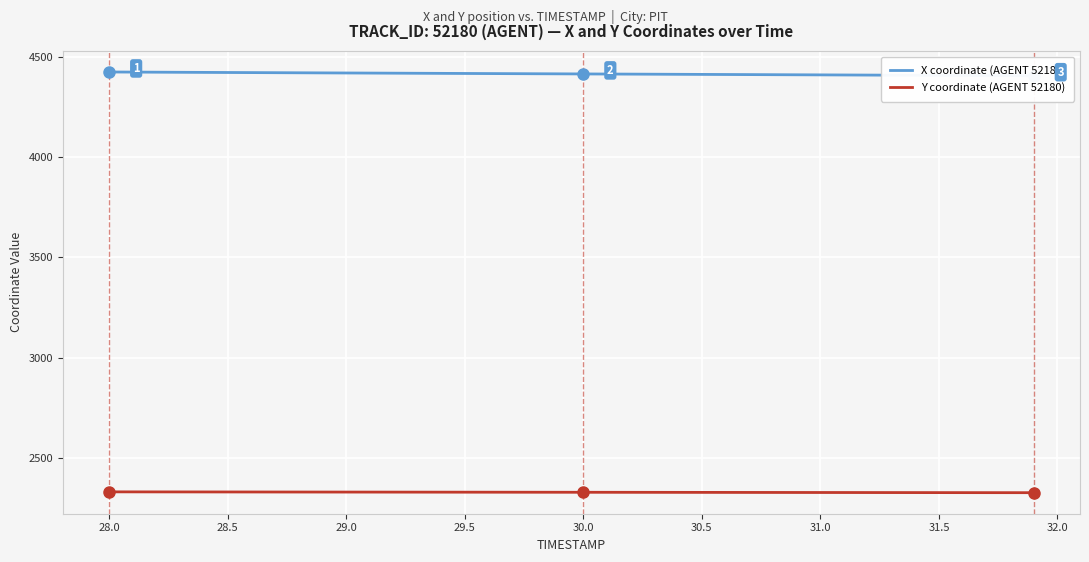

The value of Y coordinate (AGENT 52180) at 31.5 is 2327.4. True or false?

True